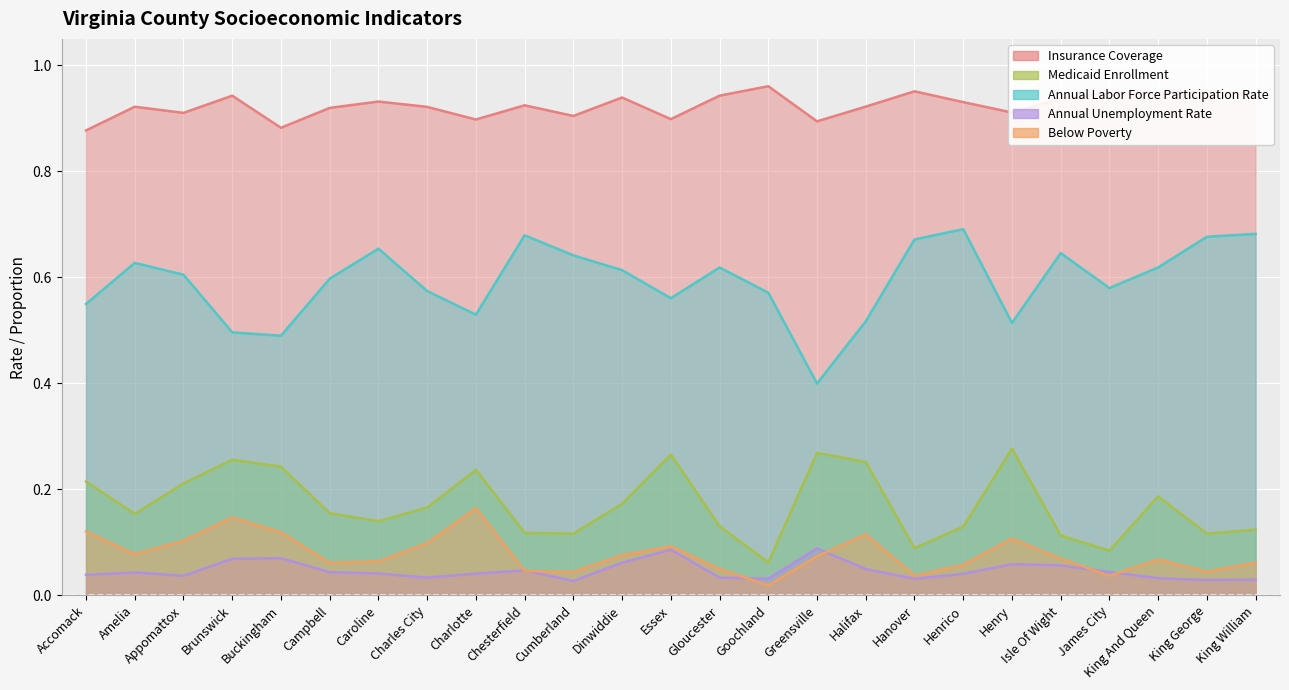

What is the sum of the Below Poverty values at Greensville and Caroline?

0.1